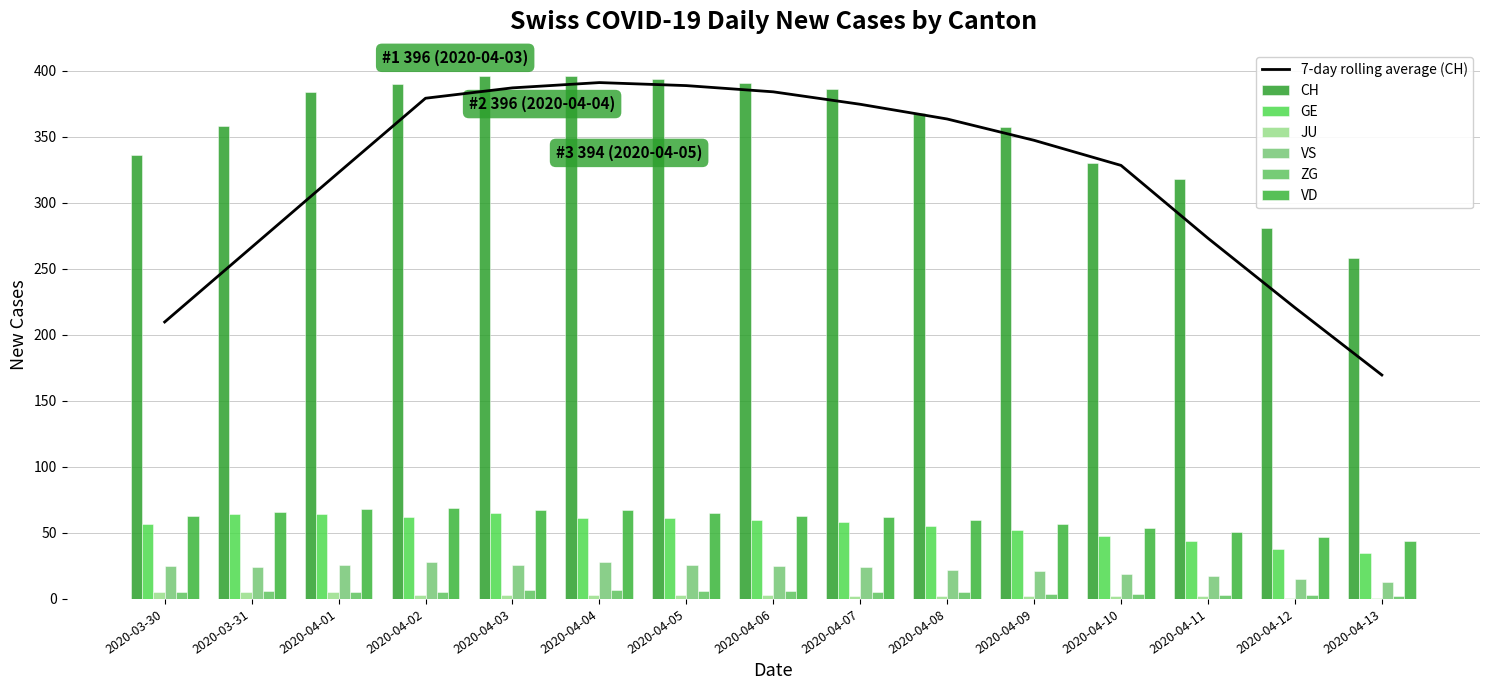

What is the greatest value displayed?

396